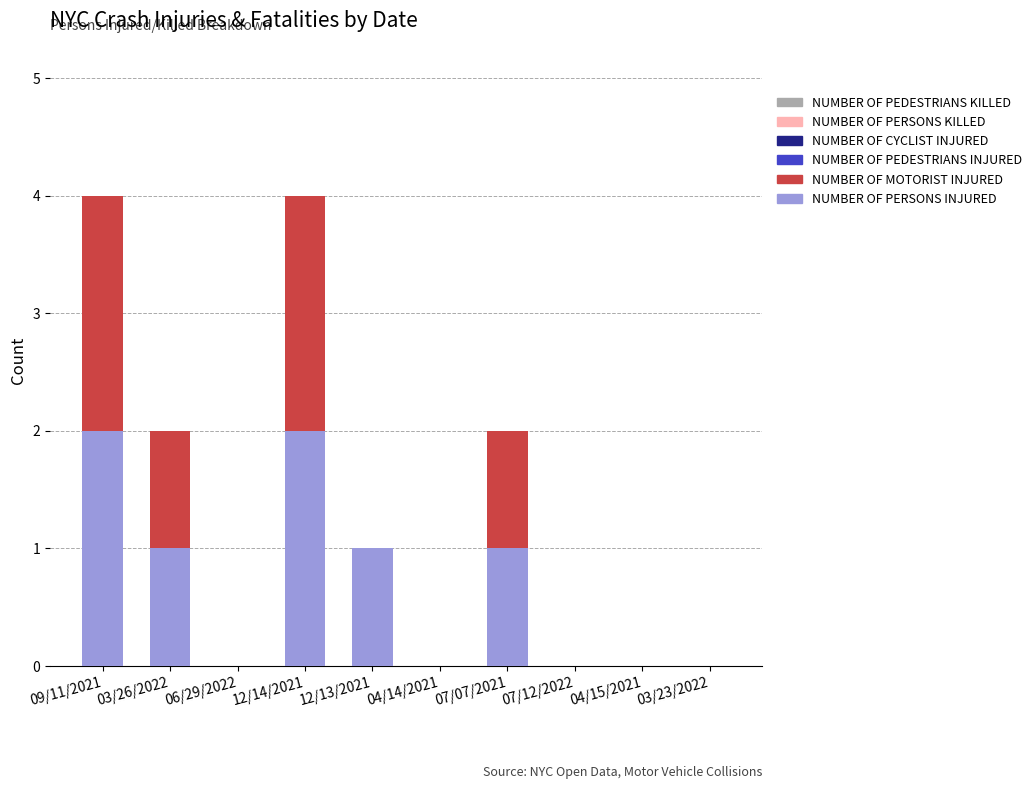

The value of NUMBER OF PERSONS INJURED at 04/14/2021 is 1. True or false?

False